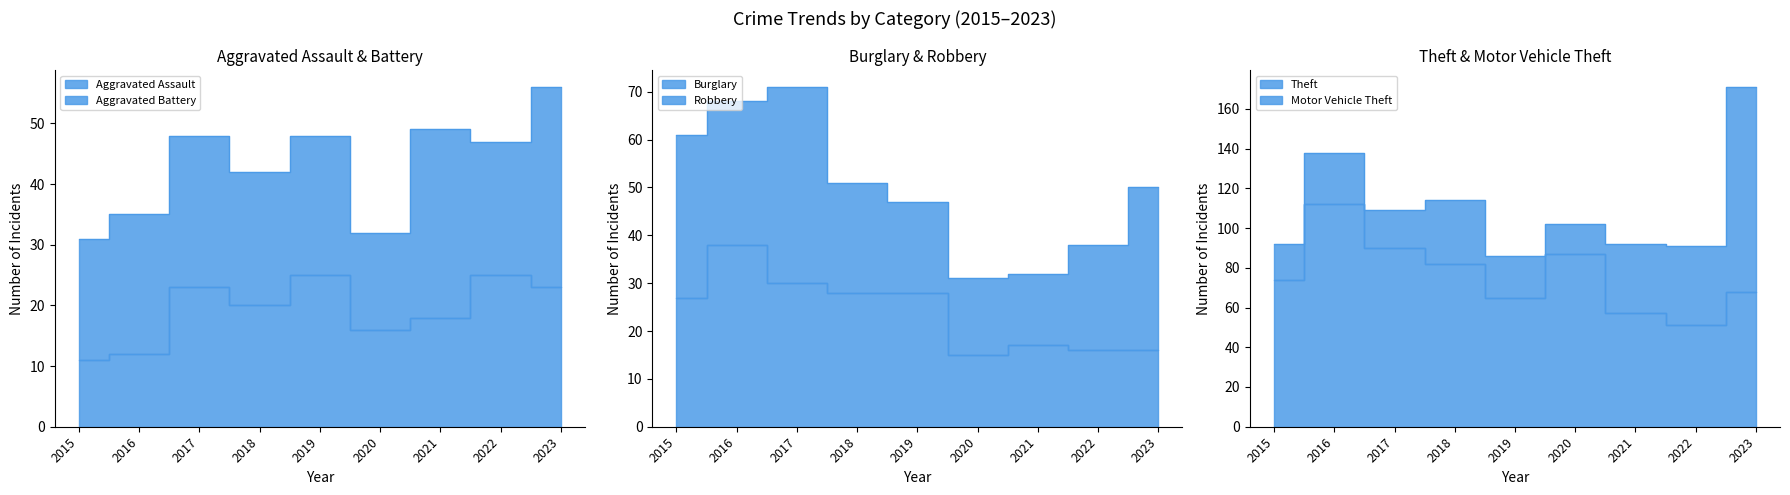

True or false: Theft and Burglary intersect in this chart.

False